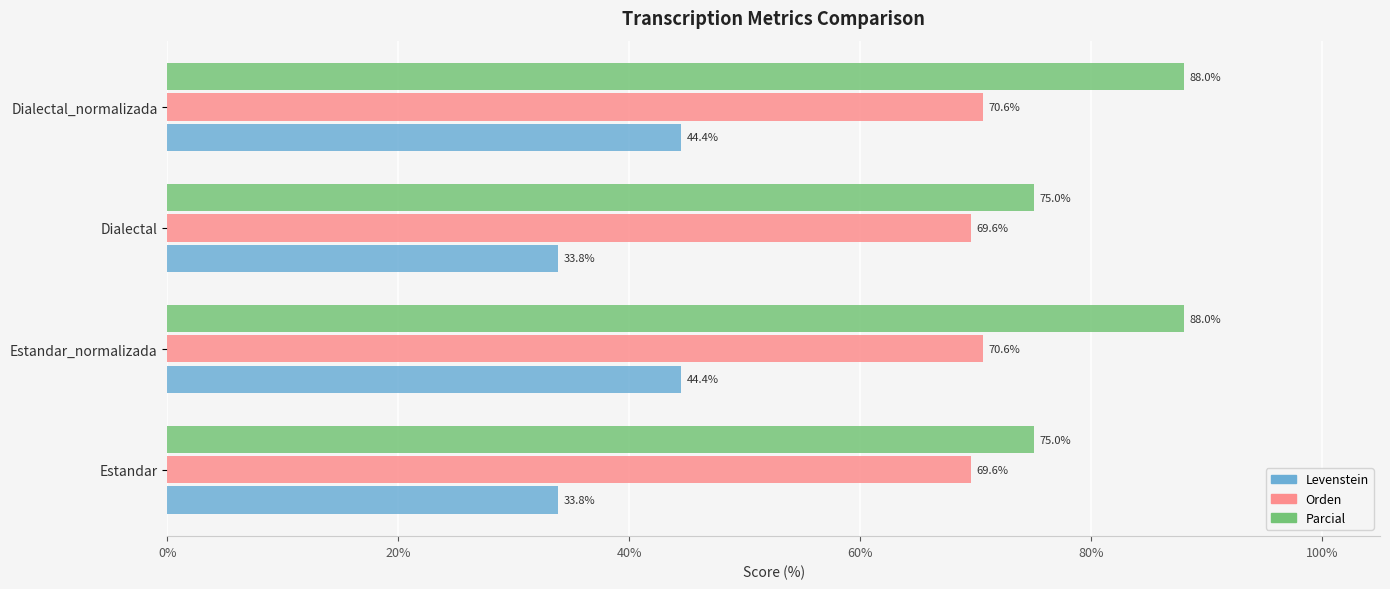

Between Dialectal and Dialectal_normalizada, which series saw the biggest shift?

Parcial